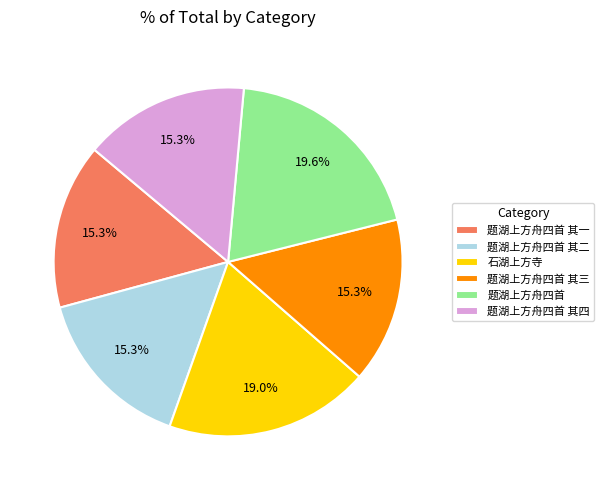

Approximately how many times larger is the value at 题湖上方舟四首 其三 compared to 题湖上方舟四首 其一?

1.0